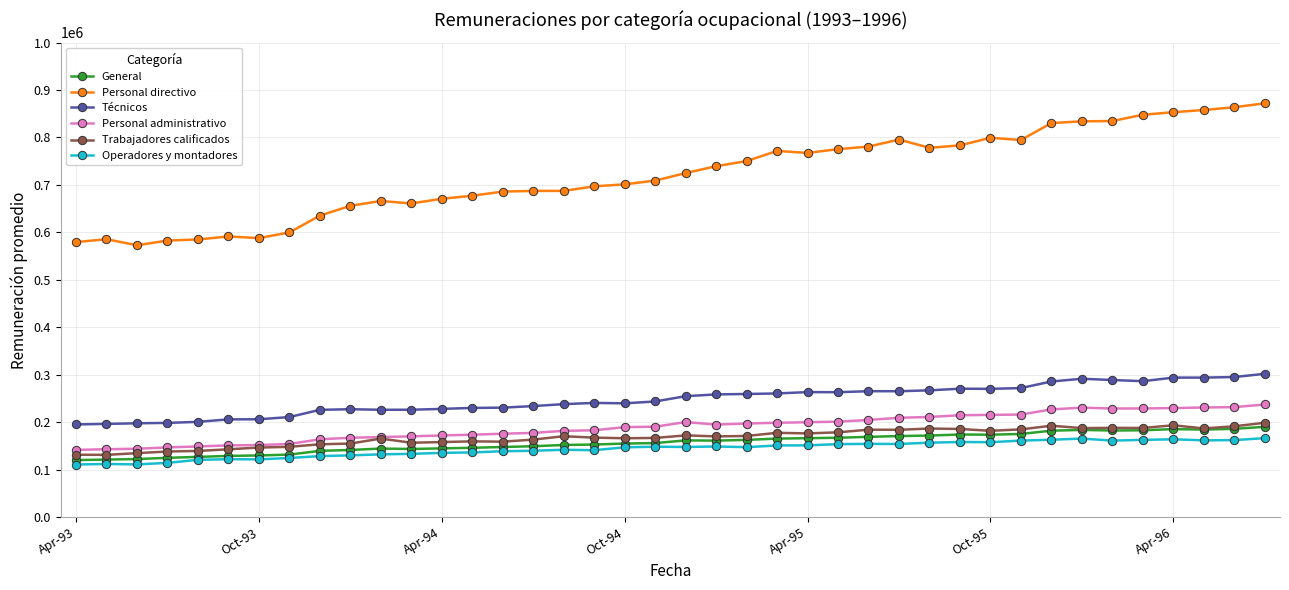

Does the chart display data point markers on the line(s)?

Yes